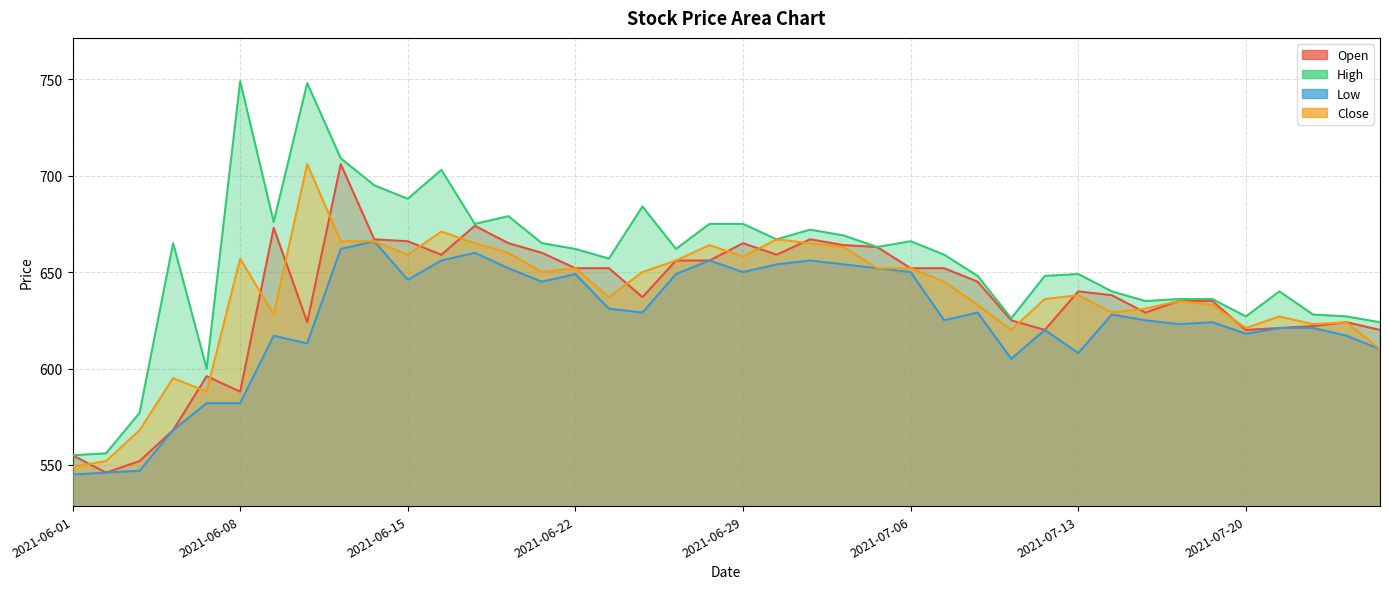

Where does the Close series first go above 645?

2021-06-08